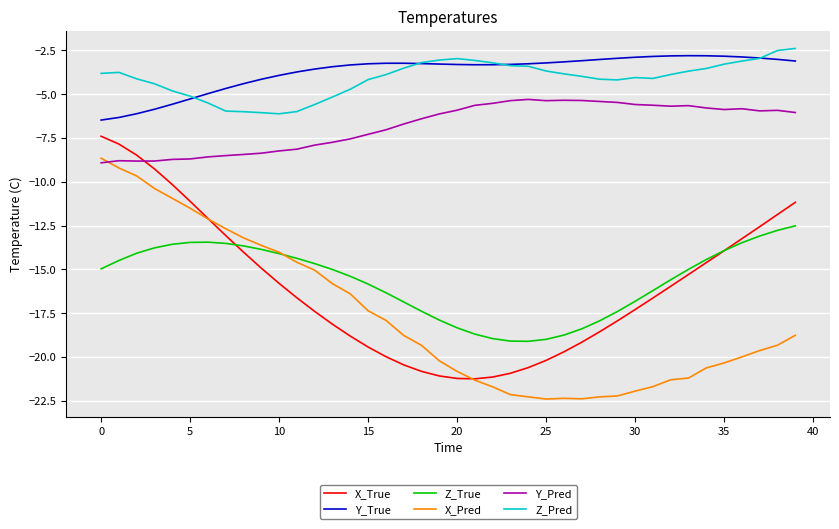

True or false: X_True and Z_Pred intersect in this chart.

False